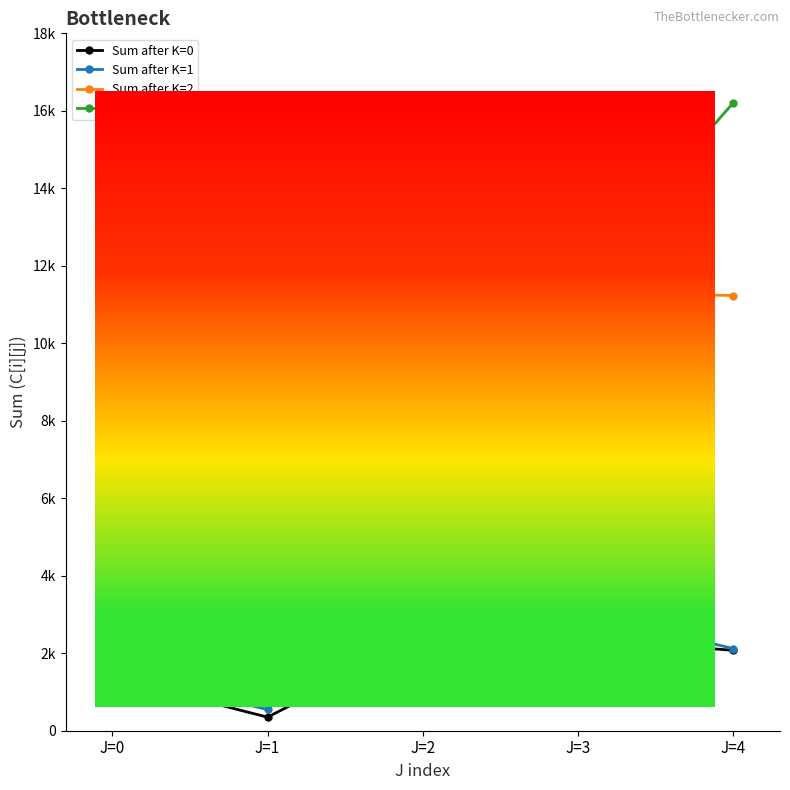

The Sum after K=0 series shows 1423 at J=2. True or false?

False